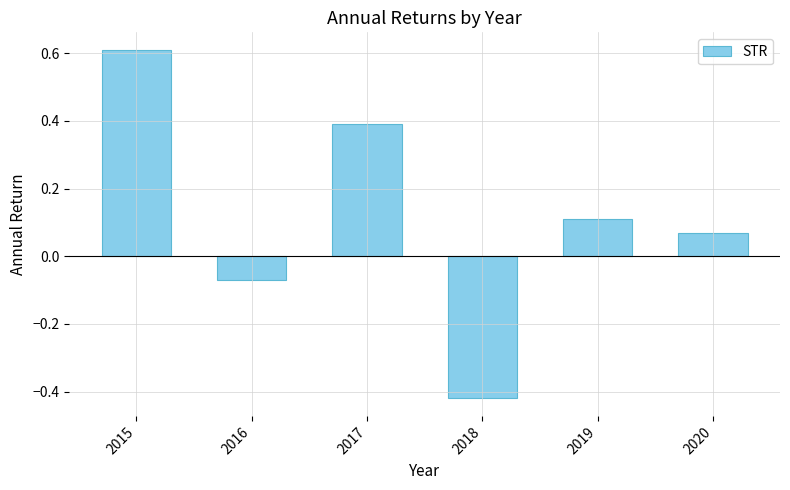

Are the bars grouped side by side (vs. stacked)?

No